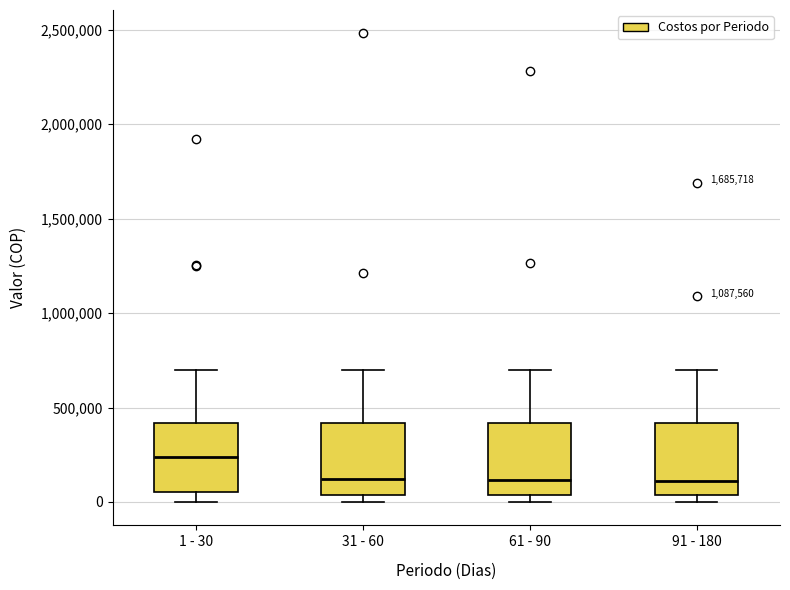

Reading left to right, read every box against the y-axis: the position of its median line, the range the box covers, and the ends of its whiskers. The values are not printed on the chart, so give them approximately, as read against the axis.

1 - 30: median 250000, box 50000 to 400000, whiskers 0 to 700000
31 - 60: median 100000, box 50000 to 400000, whiskers 0 to 700000
61 - 90: median 100000, box 50000 to 400000, whiskers 0 to 700000
91 - 180: median 100000, box 50000 to 400000, whiskers 0 to 700000